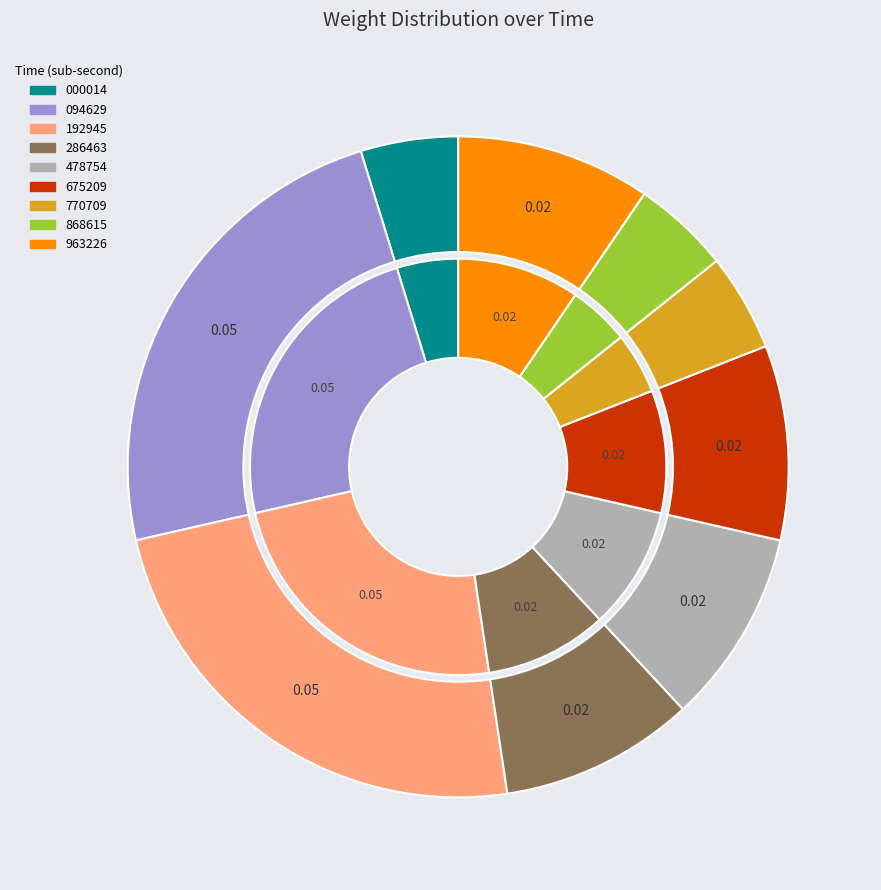

To the nearest percent, what is the difference between the largest and smallest slice percentages?

19%